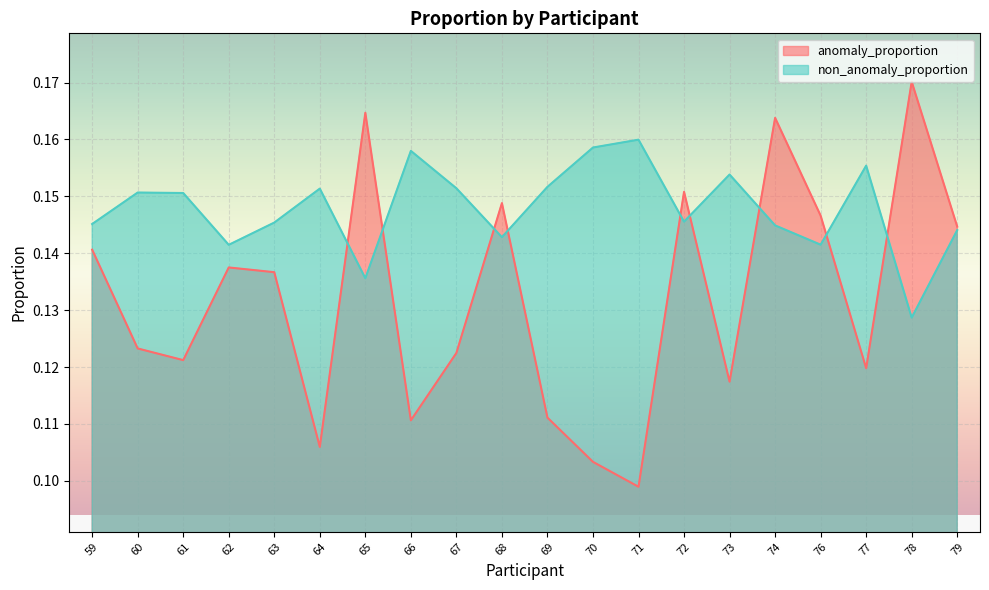

Rank the series at 59 from highest to lowest value.

non_anomaly_proportion, anomaly_proportion